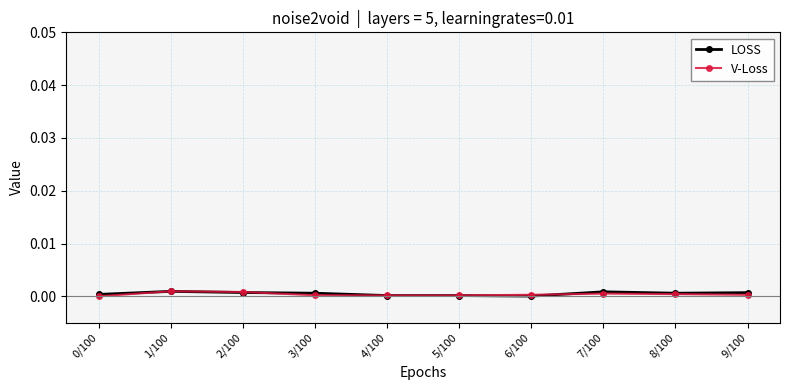

What is the label of the 9th point from the left?

8/100